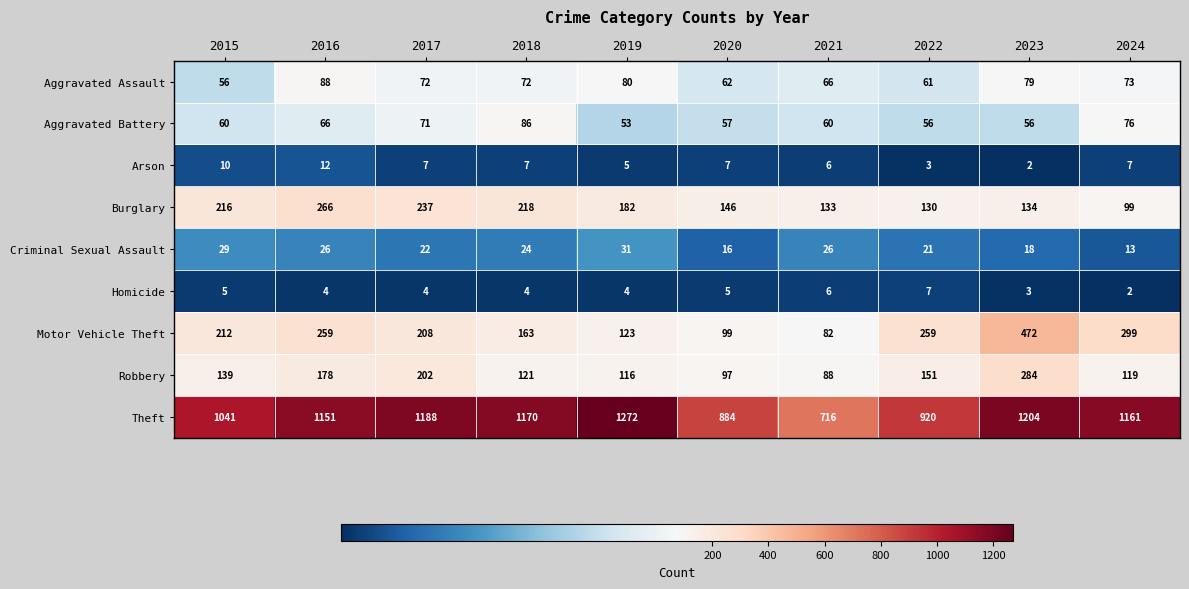

True or false: Theft has a value of 1195 at 2021.

False